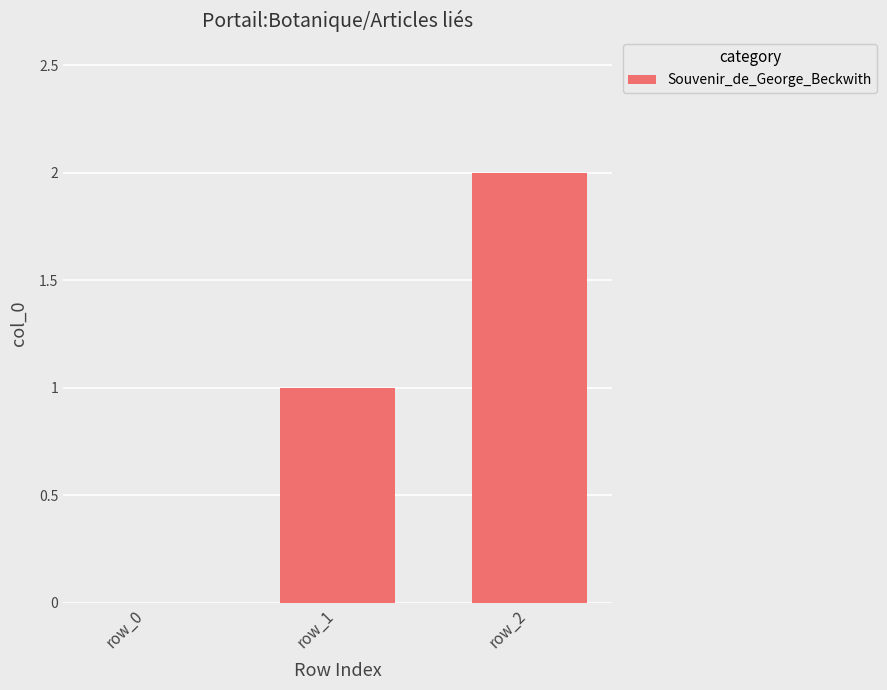

What is the sum of all values?

3